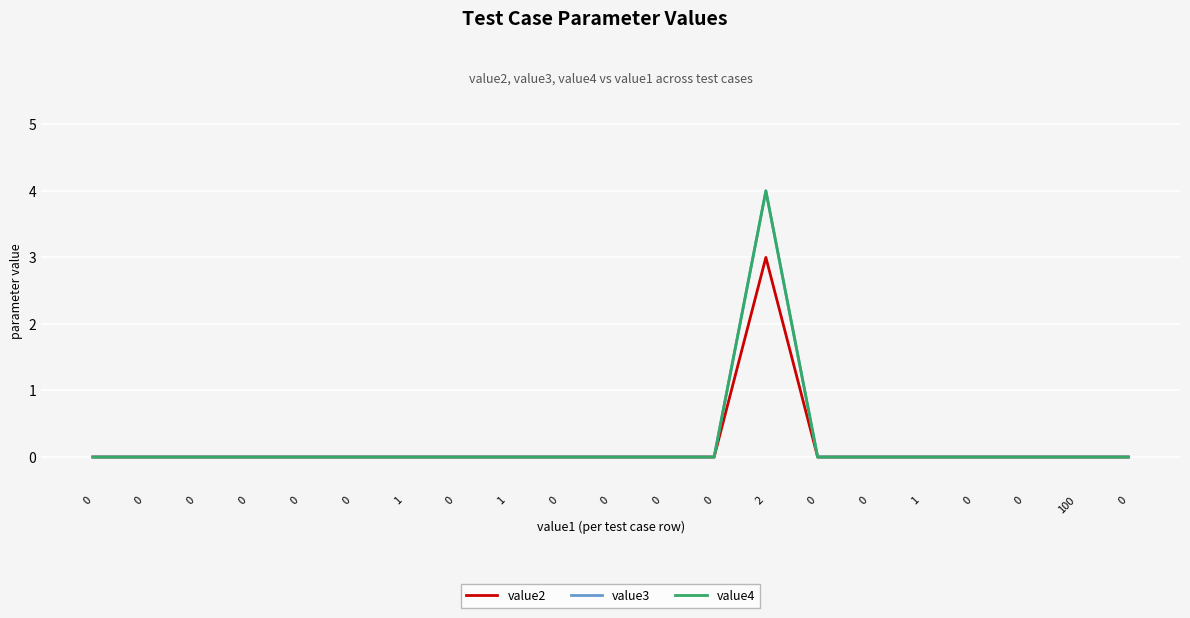

Which series changed the most between 0 and 0?

value2